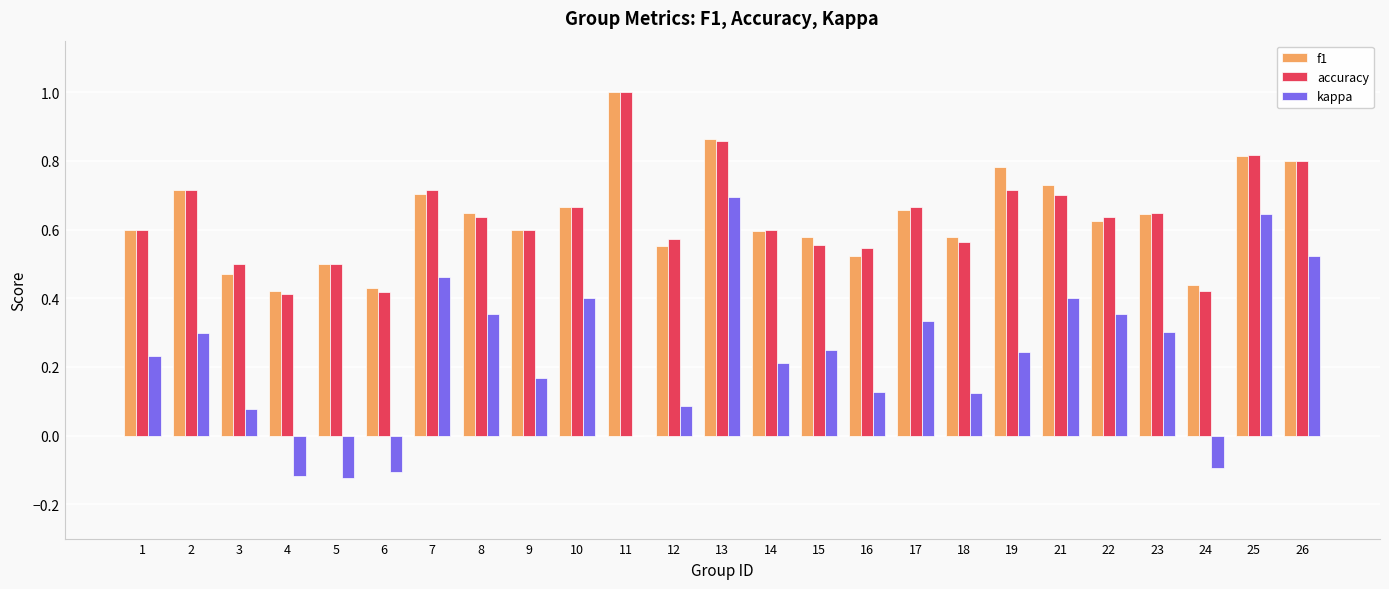

How many groups of bars are there?

25